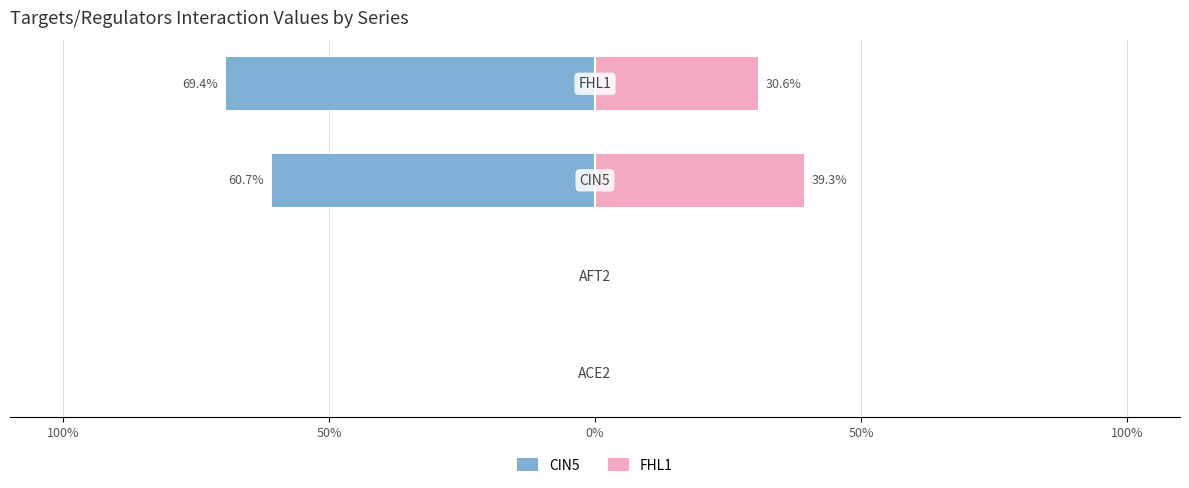

Rank the series by their average value, from lowest to highest.

CIN5, FHL1